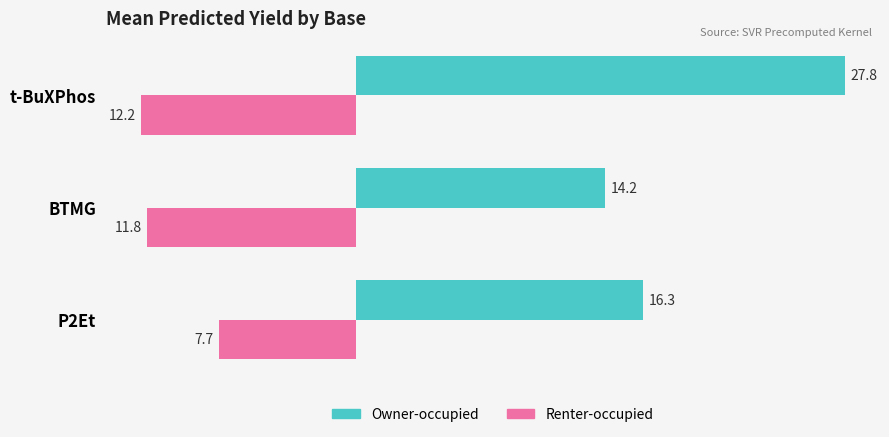

Is it true that Owner-occupied equals 14.2 at BTMG?

True